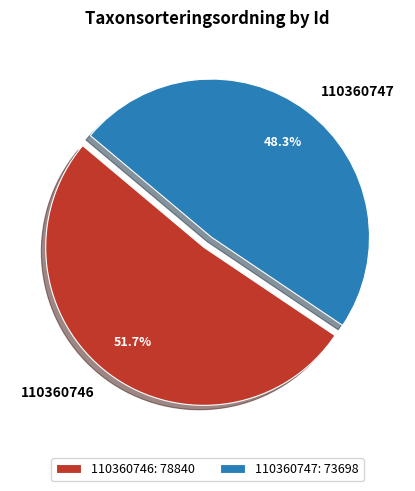

How many segments does this pie chart have?

2